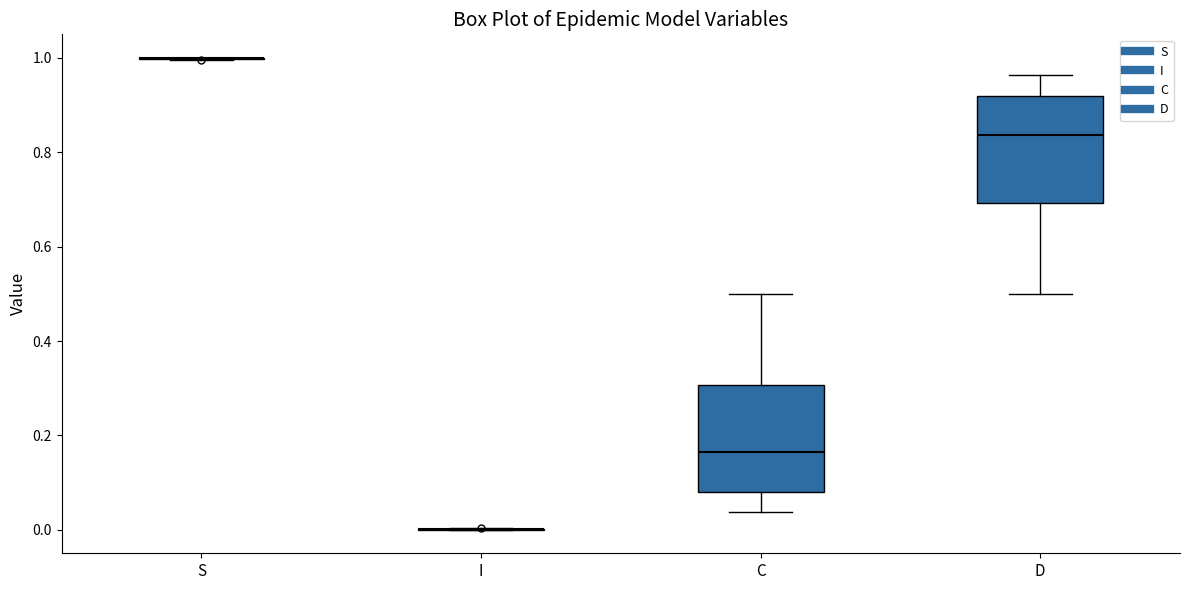

Reading left to right, read every box against the y-axis: the position of its median line, the range the box covers, and the ends of its whiskers. The values are not printed on the chart, so give them approximately, as read against the axis.

S: box collapsed to a line at 1.00, whiskers 1.00 to 1.00
I: box collapsed to a line at 0.00, whiskers 0.00 to 0.00
C: median 0.16, box 0.08 to 0.30, whiskers 0.04 to 0.50
D: median 0.84, box 0.70 to 0.92, whiskers 0.50 to 0.96